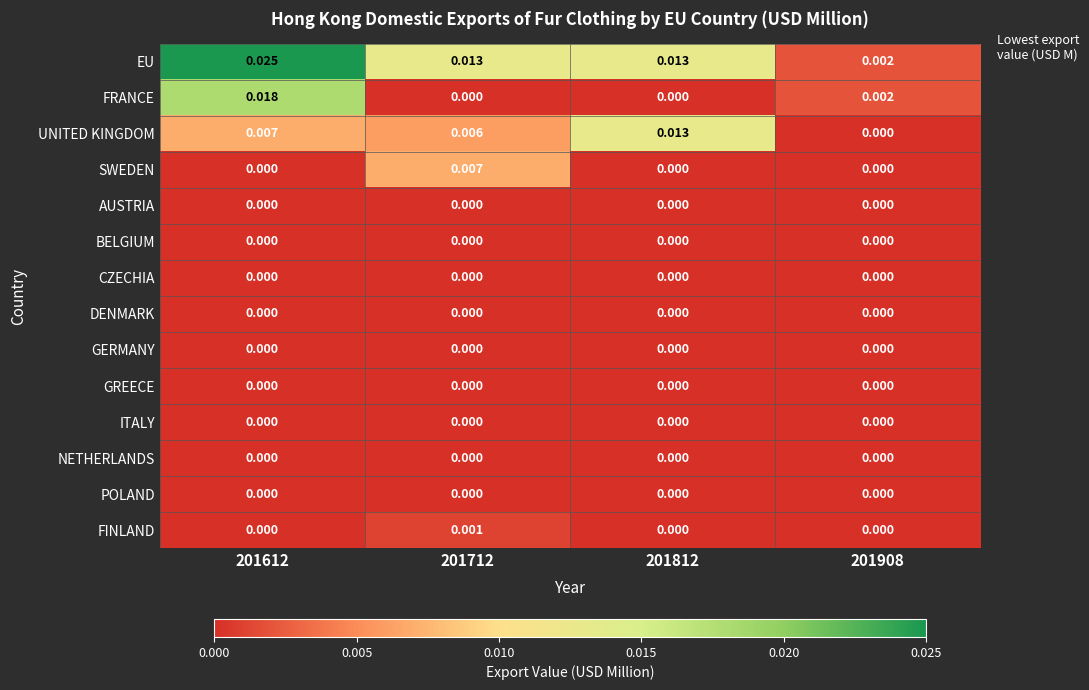

Which series changed the most between 201612 and 201908?

EU